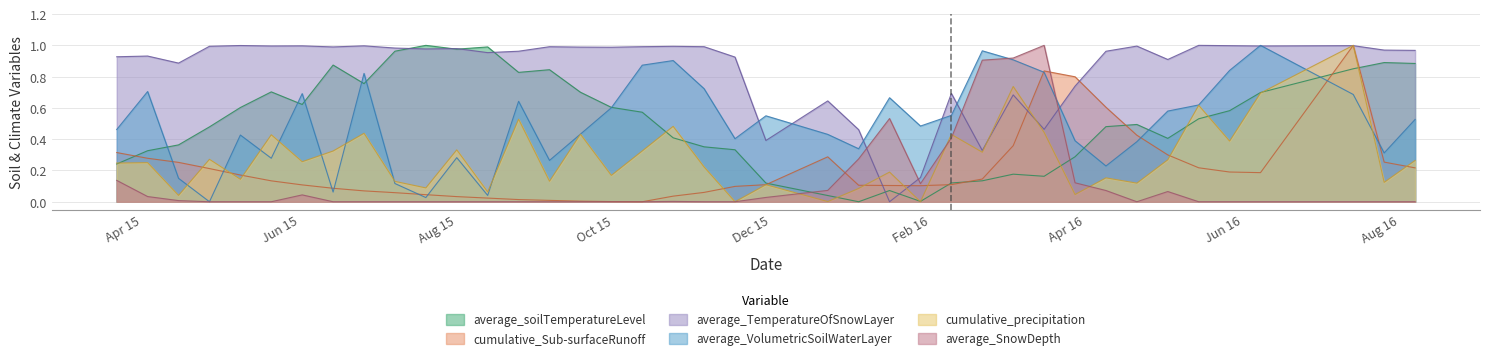

The value of average_soilTemperatureLevel at 2016/2/21 is 0.1. True or false?

True